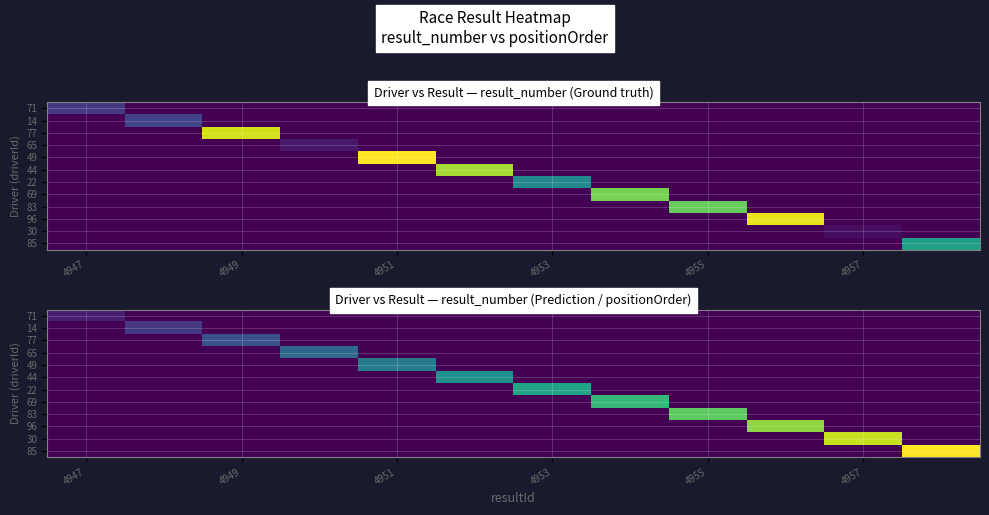

Rank the series at 4951 from lowest to highest value.

71, 14, 77, 65, 44, 22, 69, 83, 96, 30, 85, 49